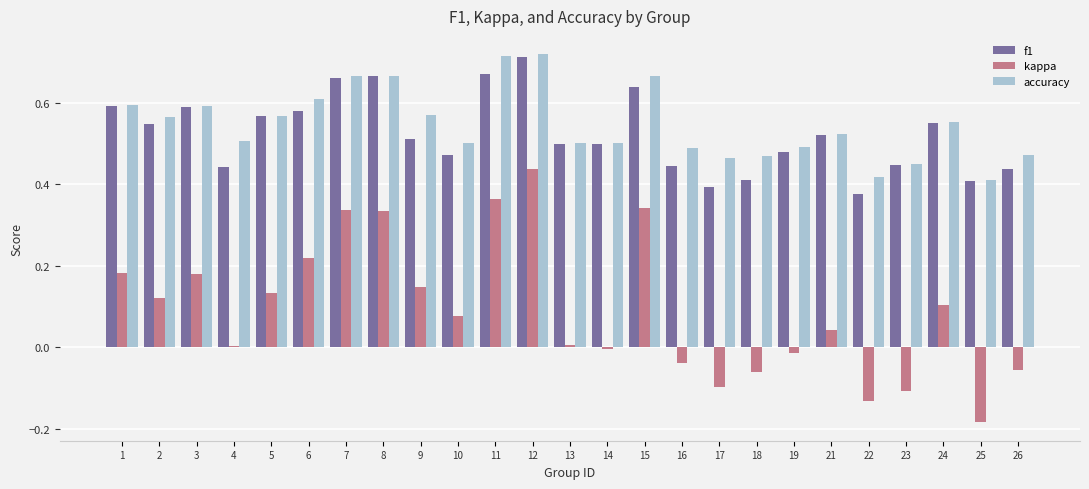

At which label does kappa first exceed 0?

1